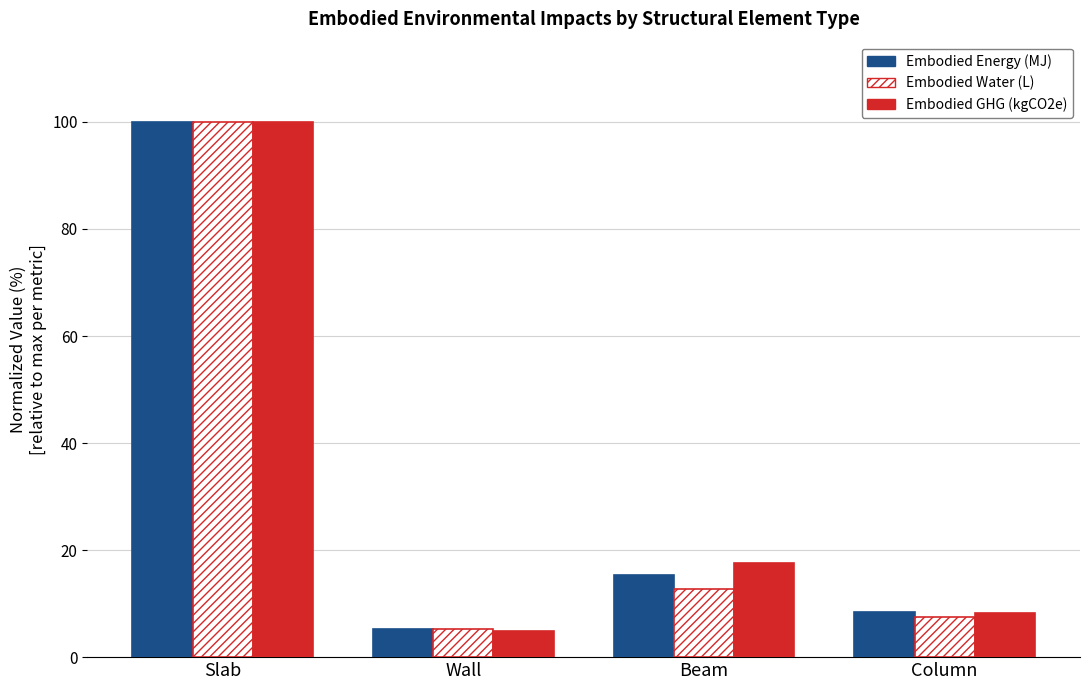

Which category has the highest value across all series?

Slab